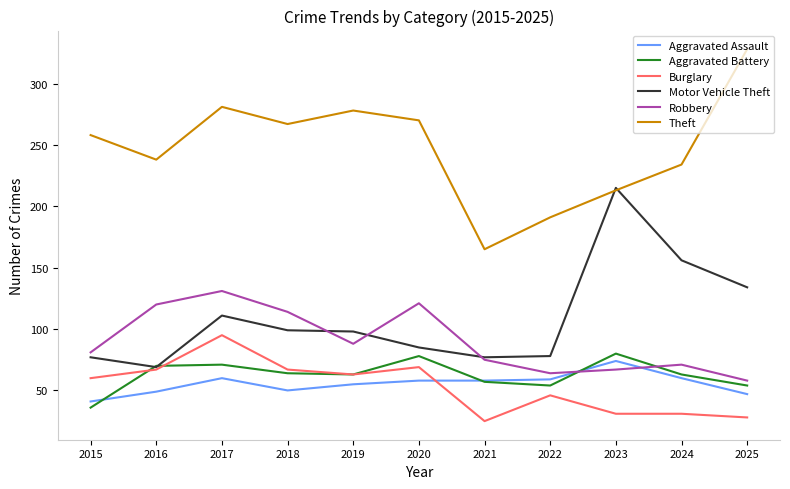

Is it true that Aggravated Assault equals 93 at 2021?

False